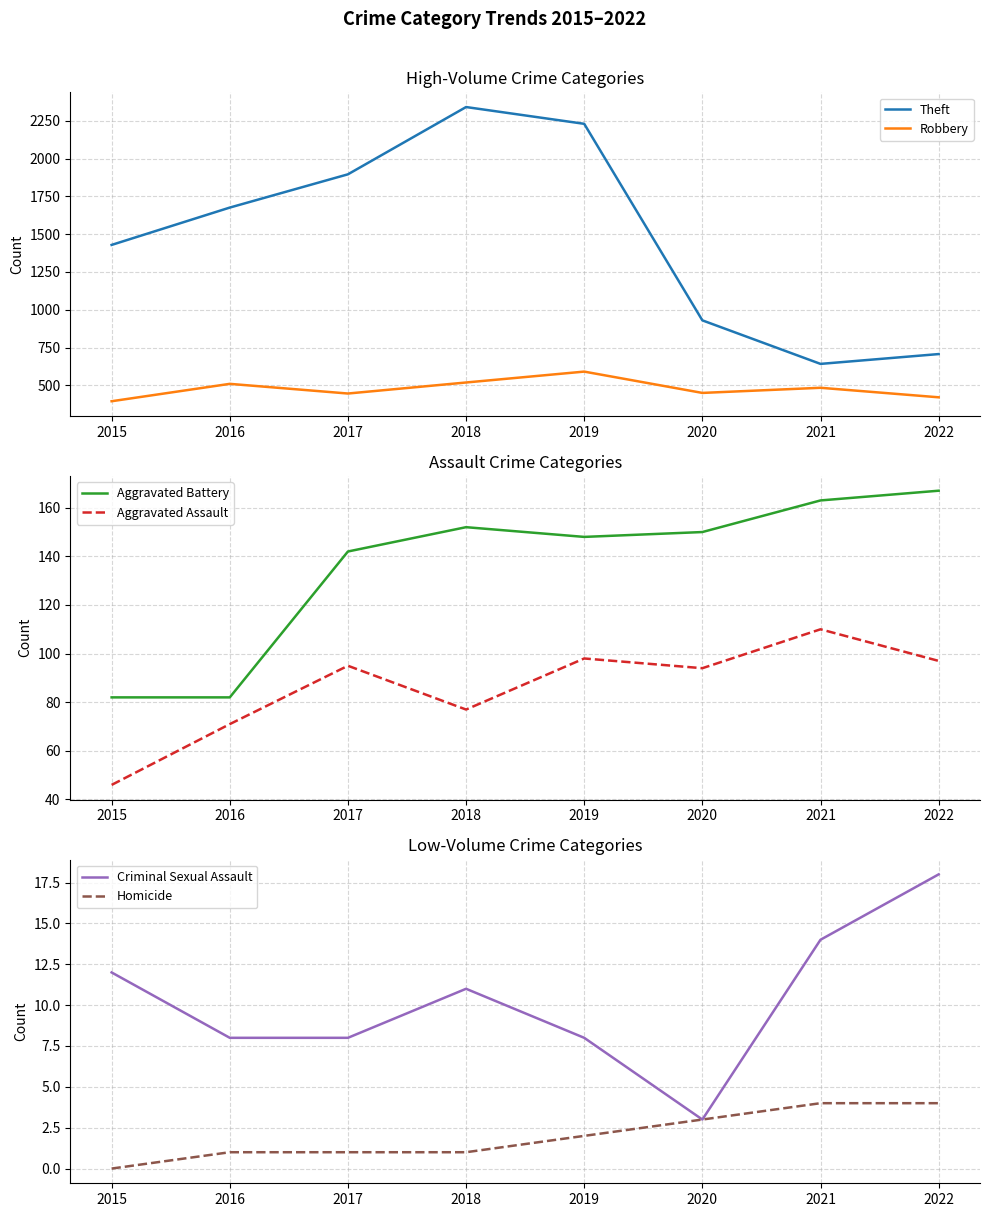

Between 2020 and 2015, which is larger?

2015